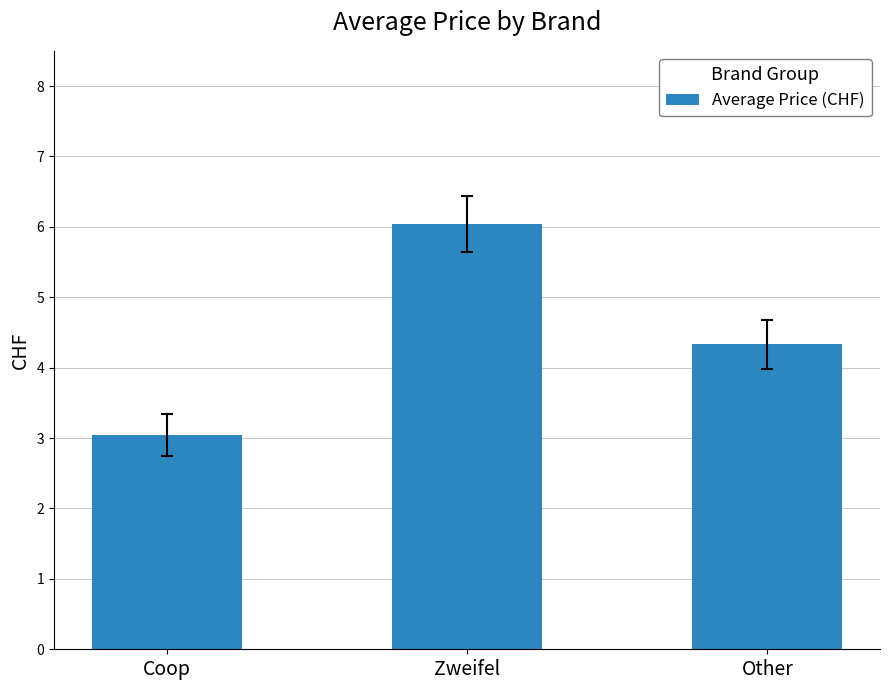

List the labels in order of value, smallest first.

Coop, Other, Zweifel